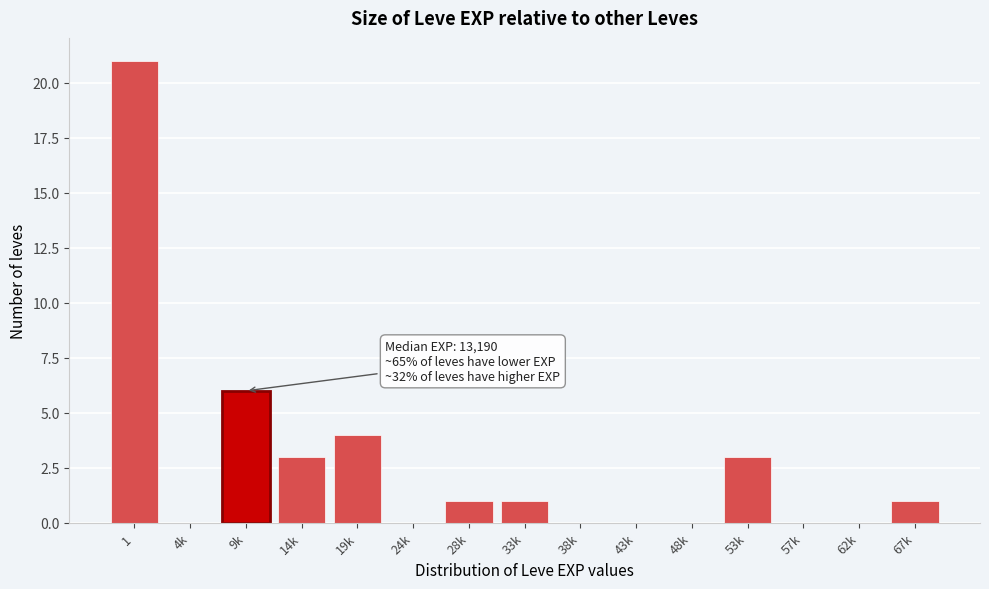

Reading right to left, what are all the values shown in this chart?

67k=1	62k=0	57k=0	53k=3	48k=0	43k=0	38k=0	33k=1	28k=1	24k=0	19k=4	14k=3	9k=6	4k=0	1=21